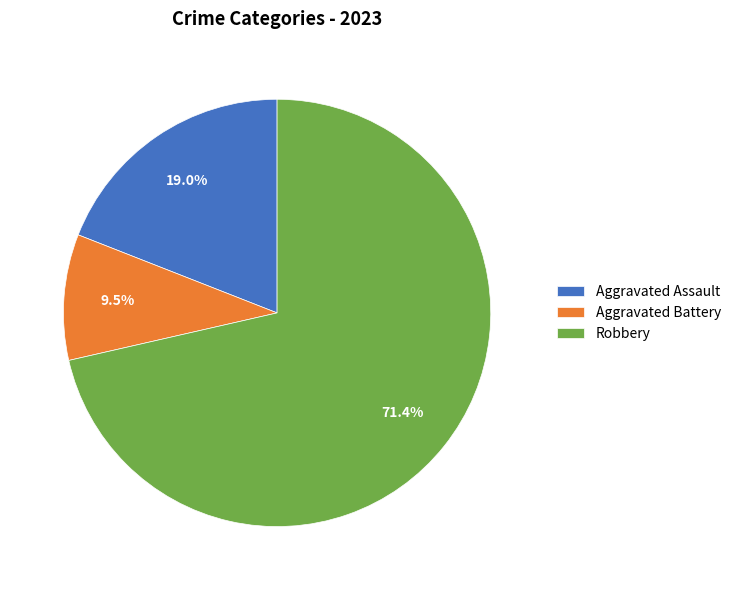

What percentage do Aggravated Battery and Robbery together represent?

81.0%